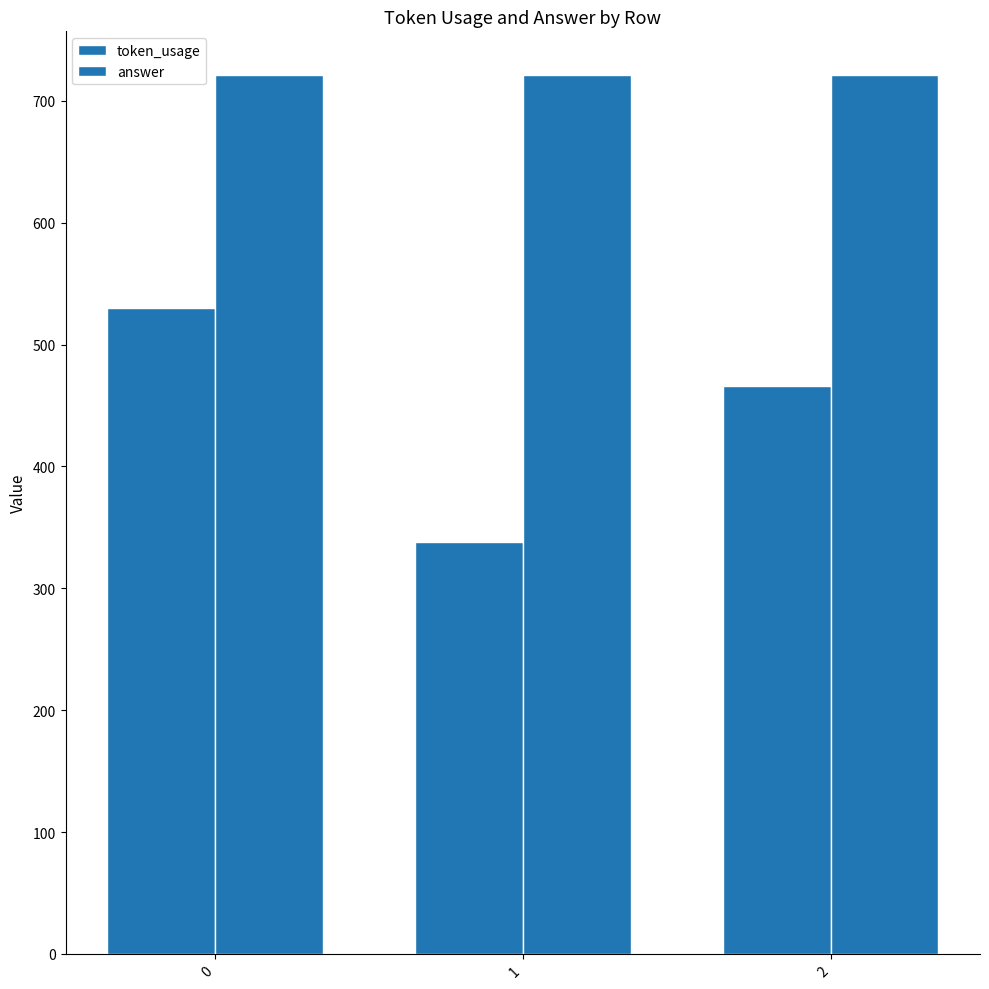

Does the chart contain stacked bars?

No